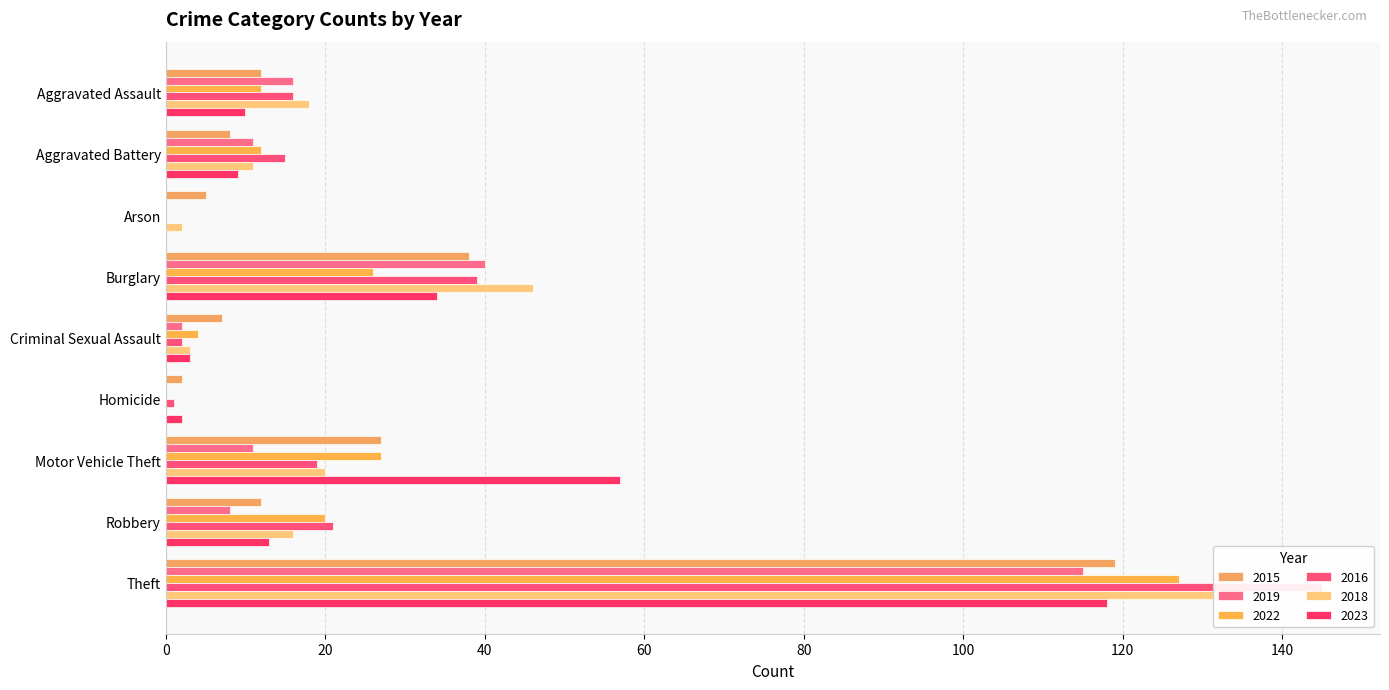

How many data points in 2022 are above 12?

4